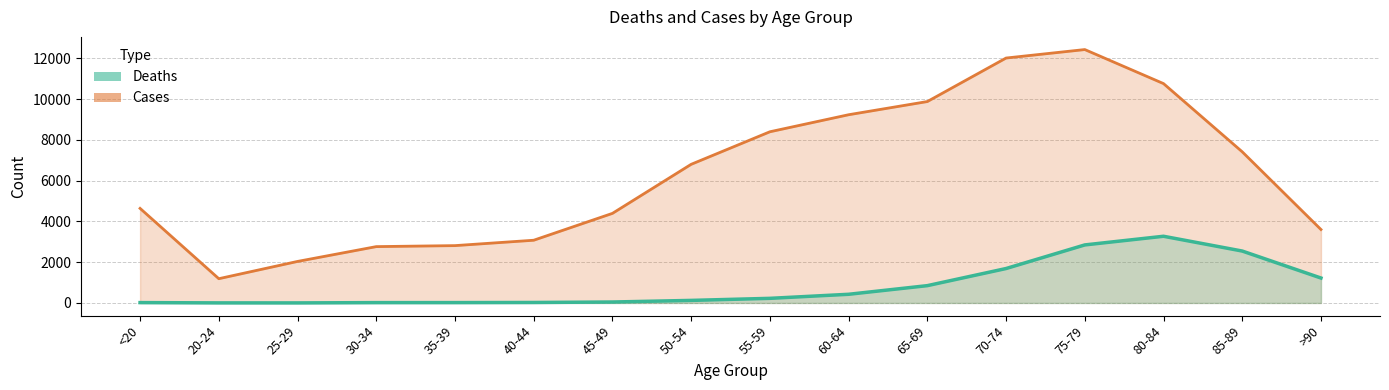

What is the sum of all Cases values?

101482